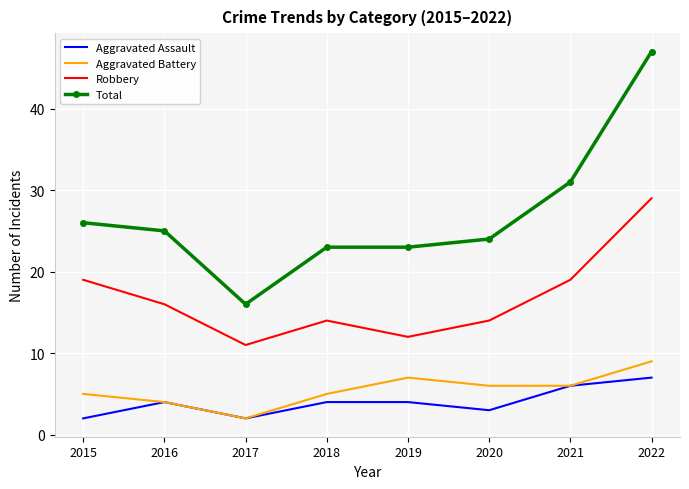

What is the total value across all series at 2022?

92